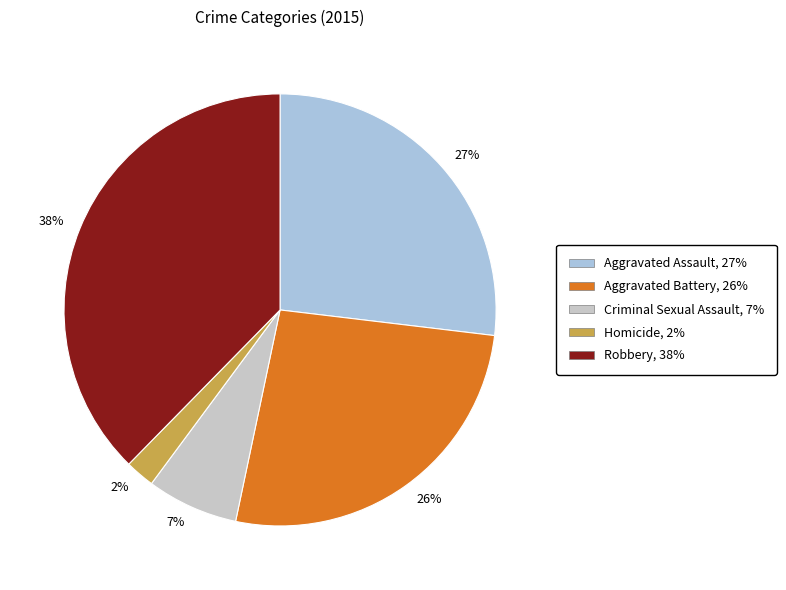

Is the sum of 2% and 38% greater than half?

No